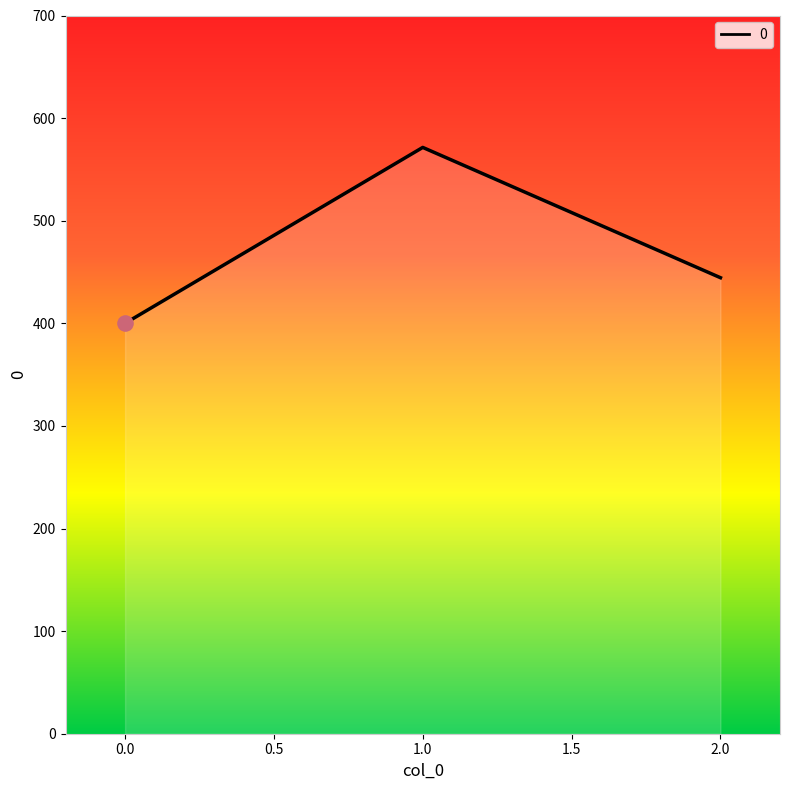

What is the ratio of the value at 2 to the value at 0?

1.1